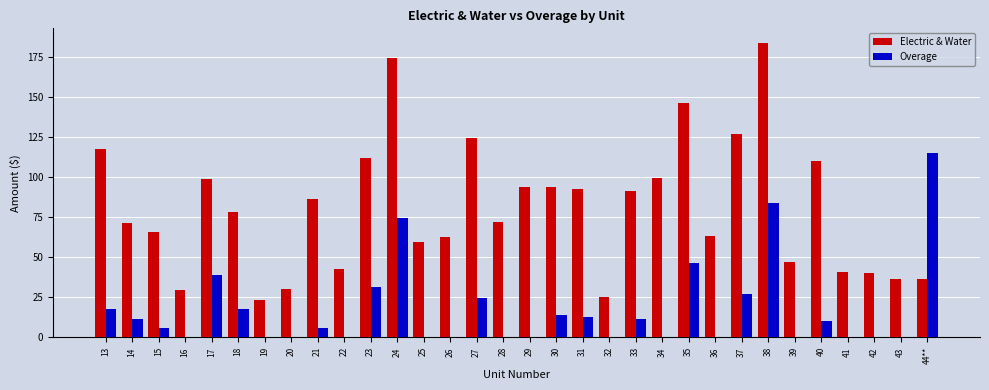

What are all the series names shown in the legend?

Electric & Water, Overage